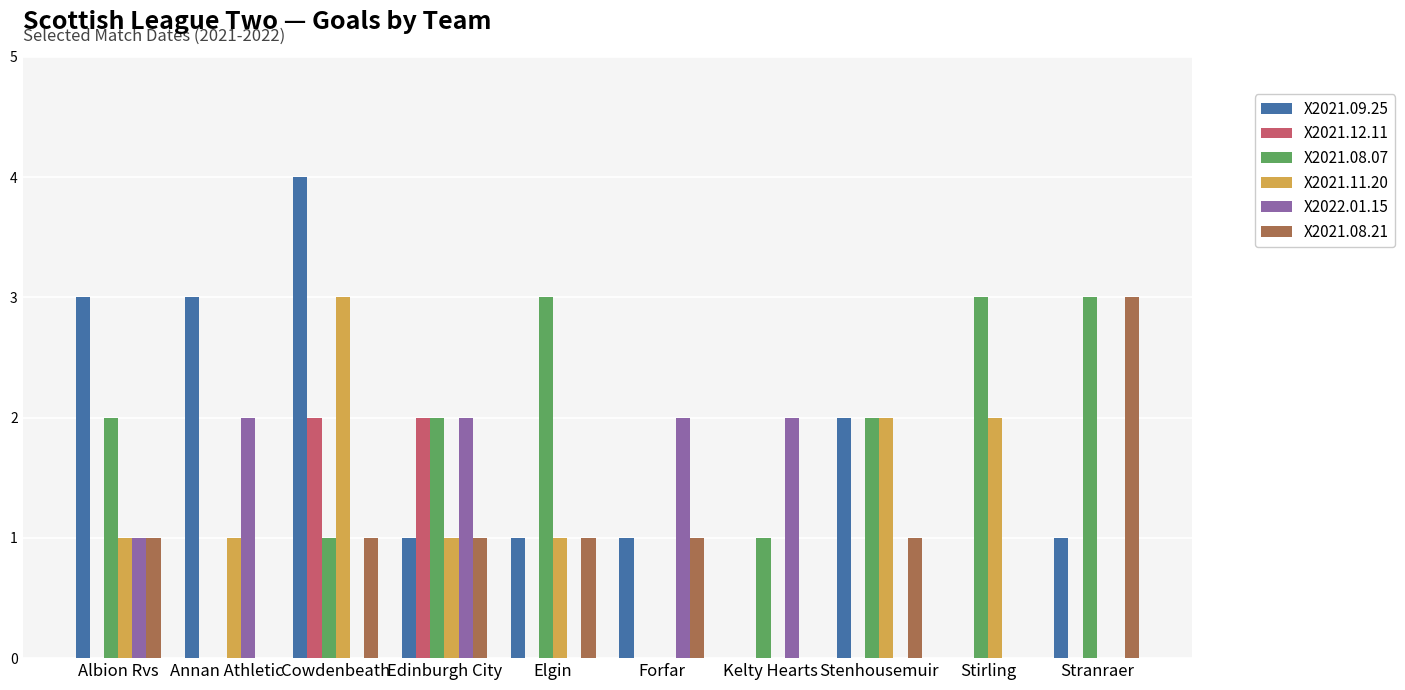

Reading right to left, extract all data points from this chart.

X2021.09.25: 1	0	2	0	1	1	1	4	3	3
X2021.12.11: 0	0	0	0	0	0	2	2	0	0
X2021.08.07: 3	3	2	1	0	3	2	1	0	2
X2021.11.20: 0	2	2	0	0	1	1	3	1	1
X2022.01.15: 0	0	0	2	2	0	2	0	2	1
X2021.08.21: 3	0	1	0	1	1	1	1	0	1